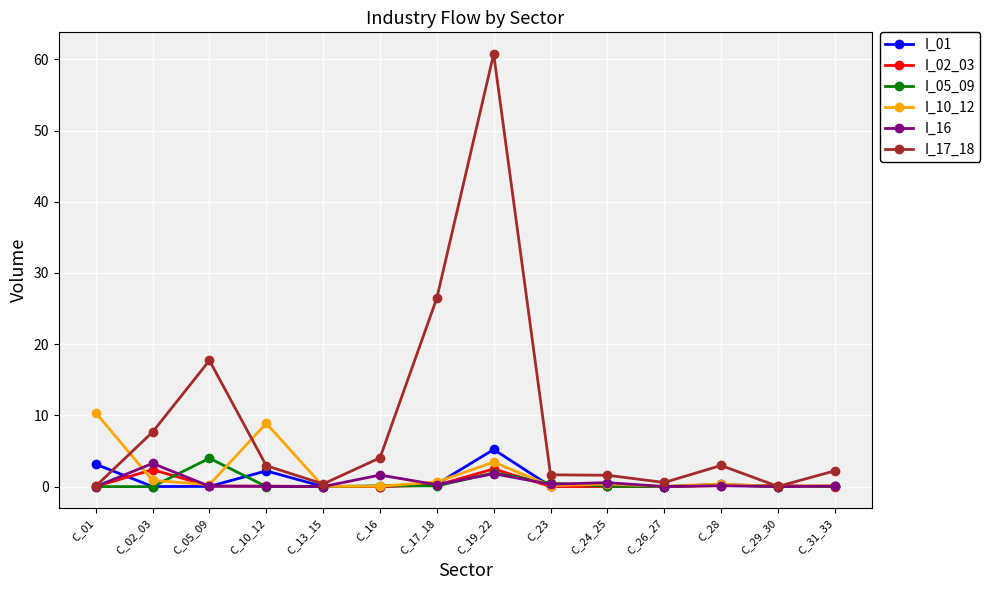

At which category is the sum across all series the highest?

C_19_22